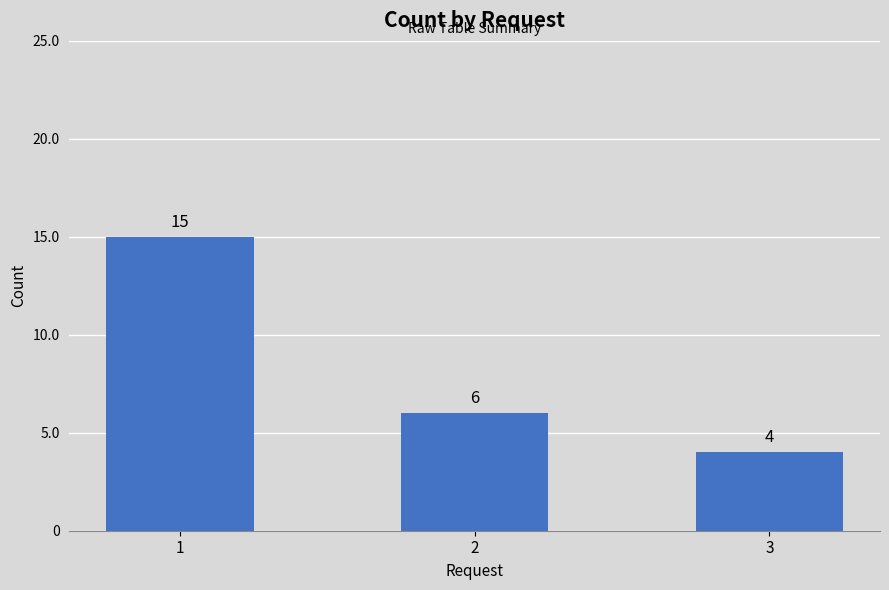

How many values are between 4 and 15?

3